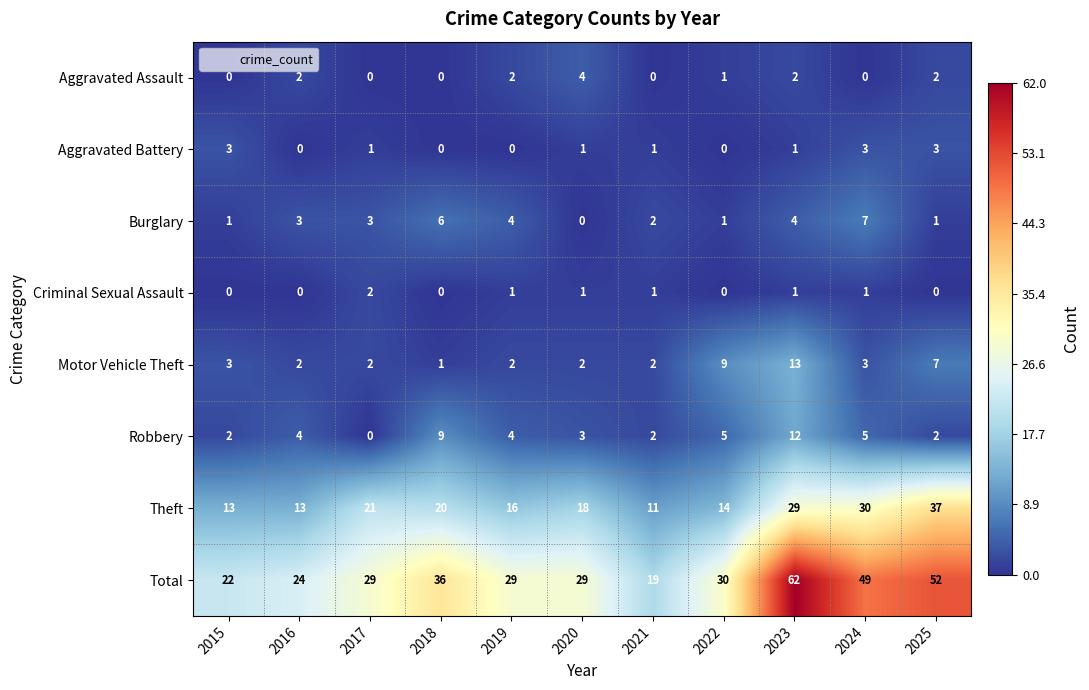

Which series changed the most between 2020 and 2024?

Total